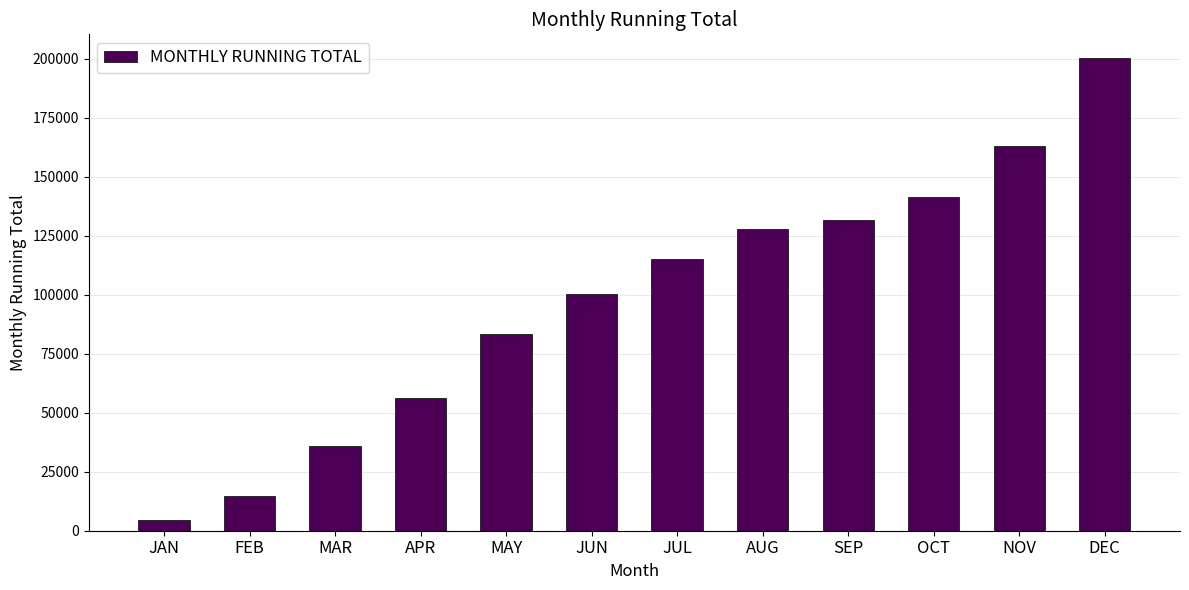

Which has a higher value, JUN or FEB?

JUN